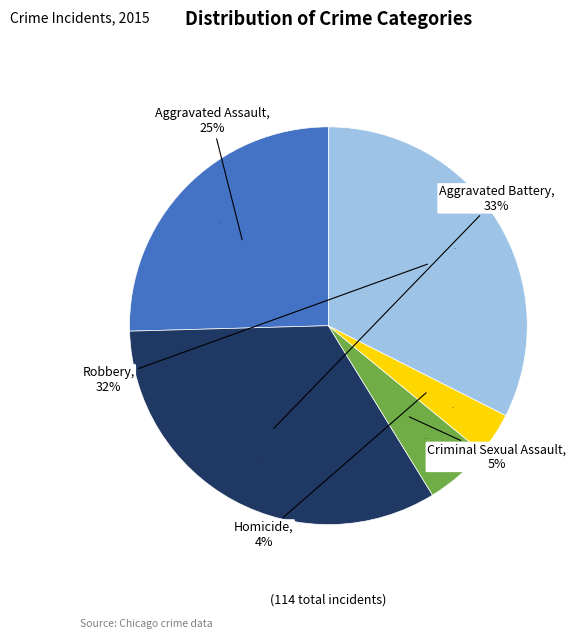

How much of the chart is everything except Aggravated Assault?

74.6%